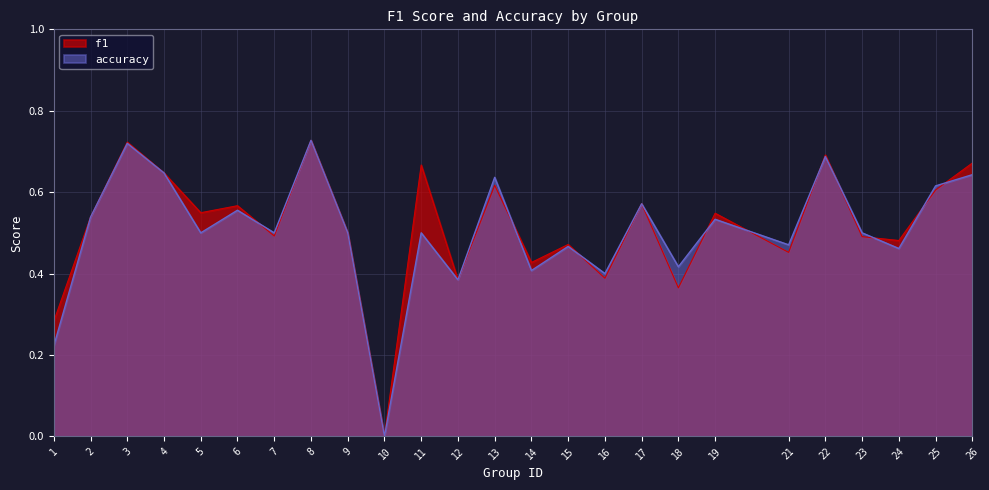

Which category has the highest value across all series?

8